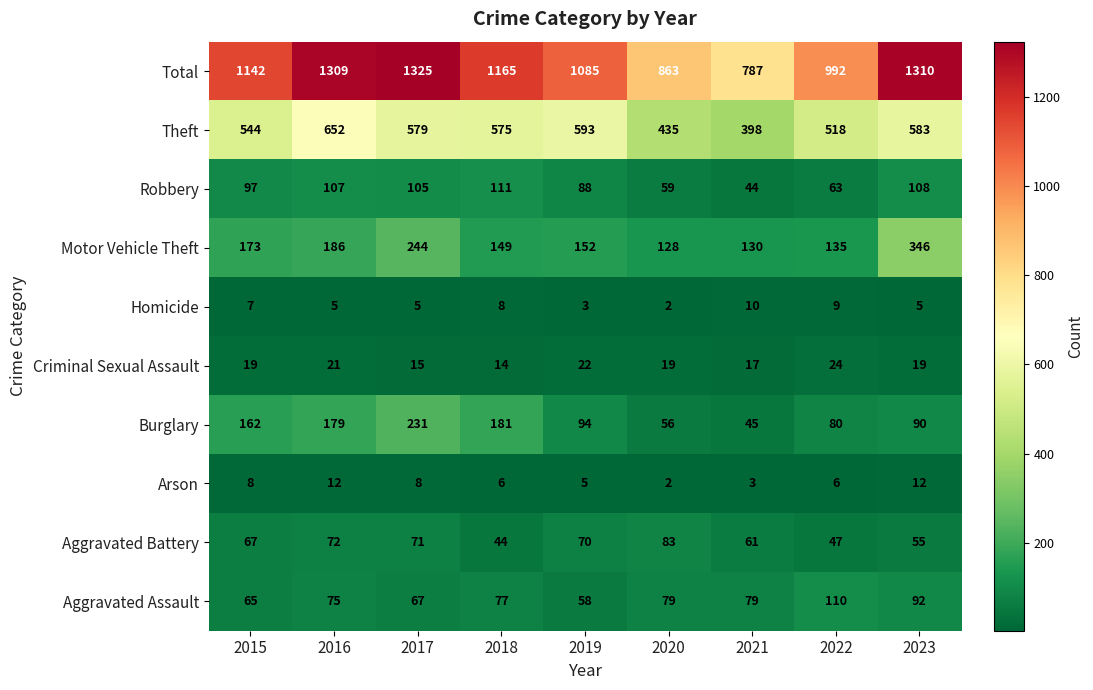

At which label does Burglary reach its peak?

2017